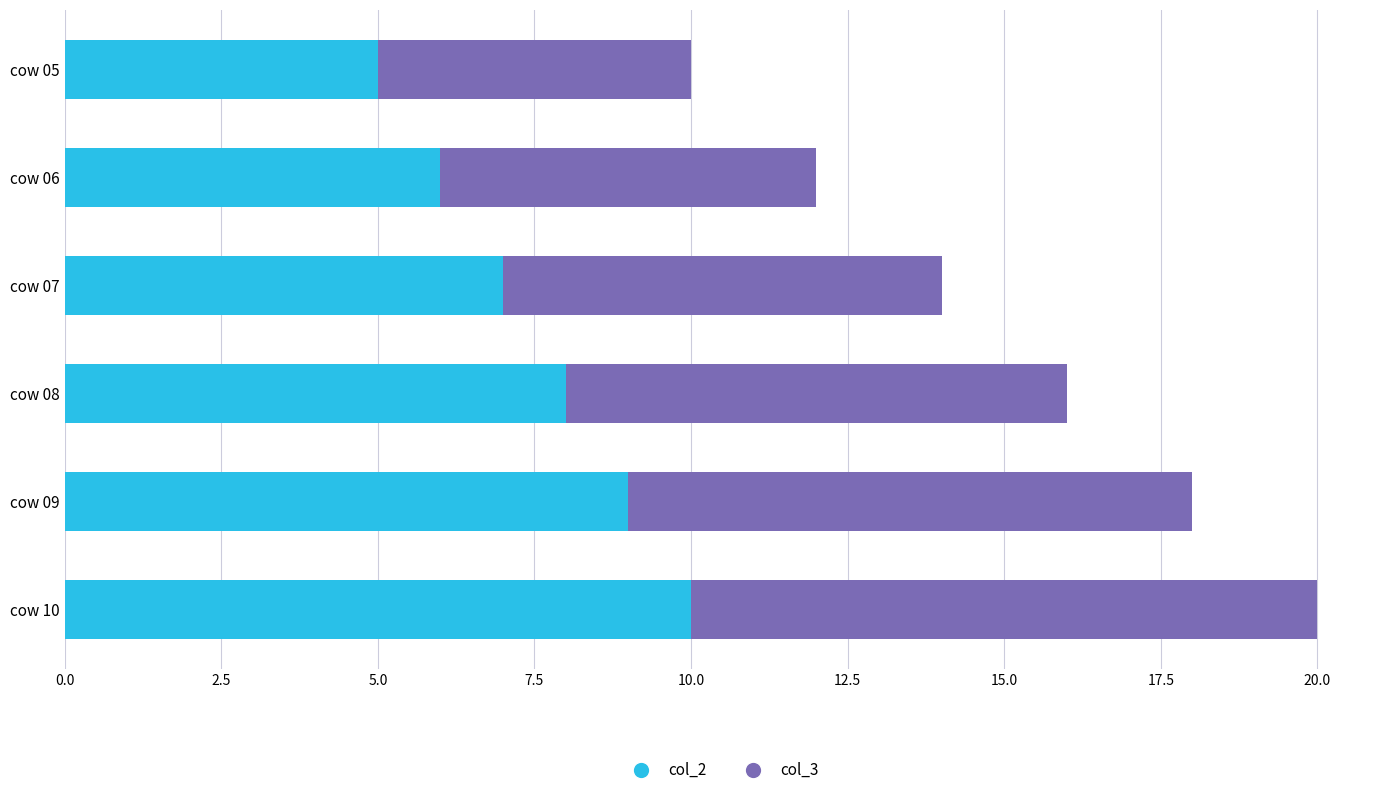

Which category has the highest value in the col_2 series?

cow 10